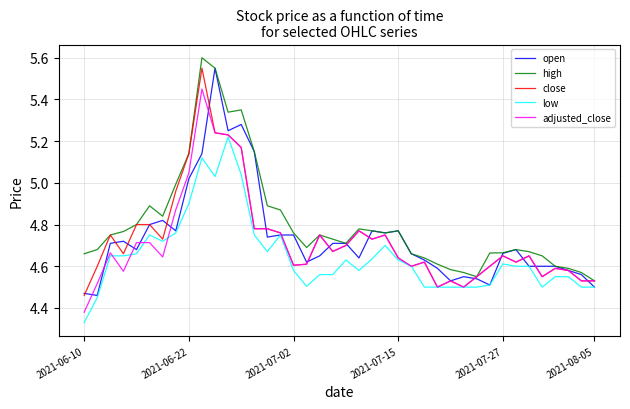

What are all the series names shown in the legend?

open, high, close, low, adjusted_close